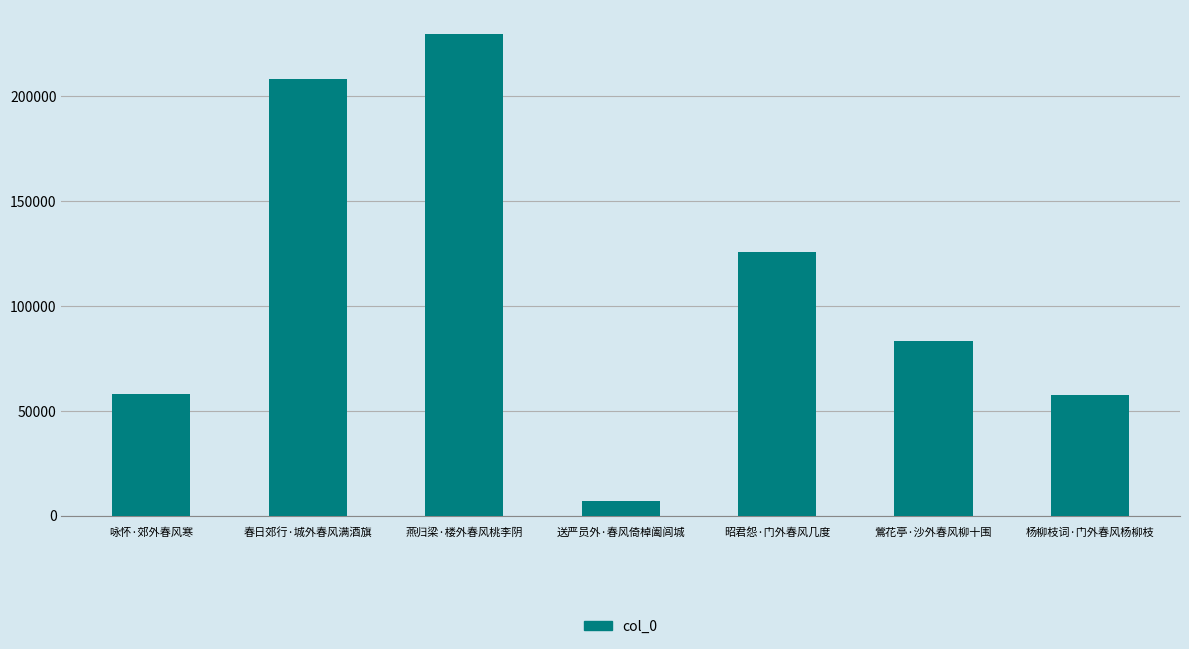

The value at 鶯花亭·沙外春风柳十围 is 83547. True or false?

True